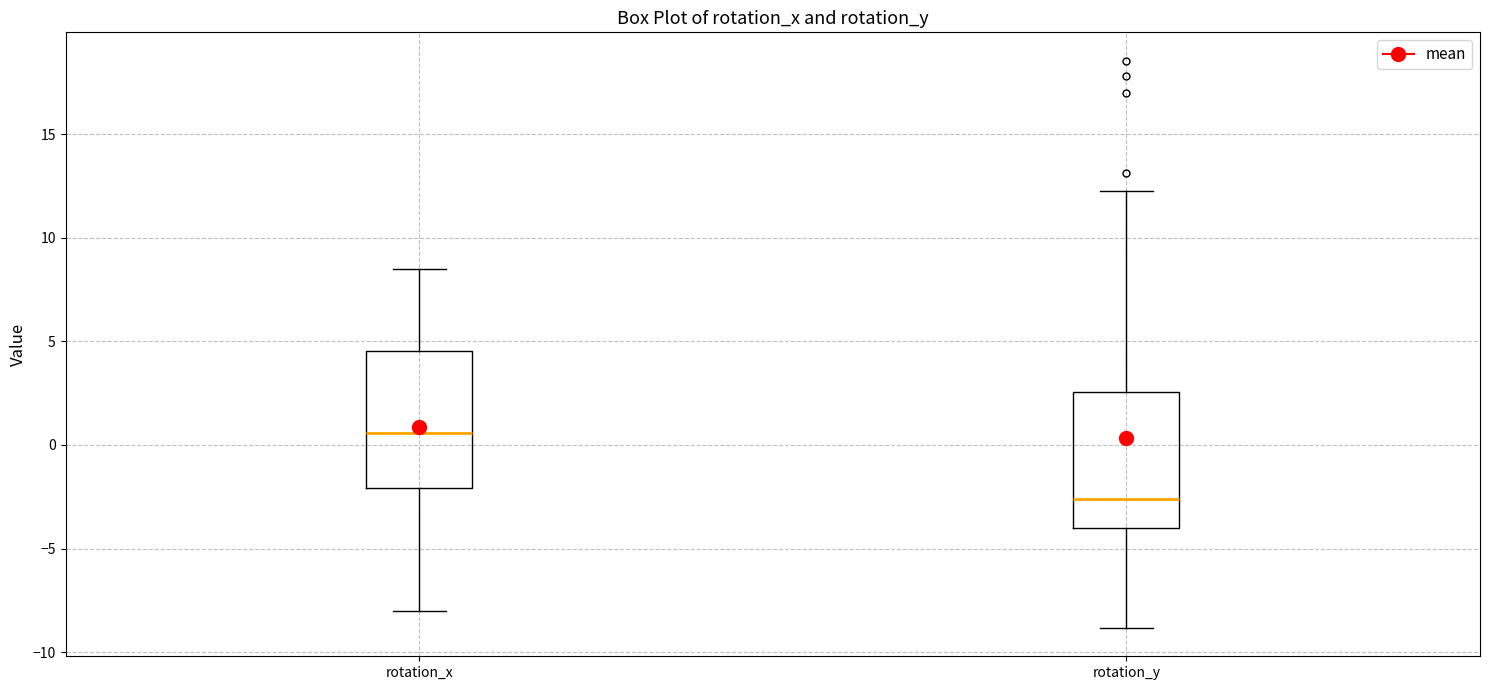

Reading left to right, transcribe this box plot: for each box, give where its median line is, the range the box spans, and where its two whiskers end, as read against the y-axis. The values are not printed on the chart, so give them approximately, as read against the axis.

rotation_x: median 0.5, box -2.0 to 4.5, whiskers -8.0 to 8.5
rotation_y: median -2.5, box -4.0 to 2.5, whiskers -9.0 to 12.0